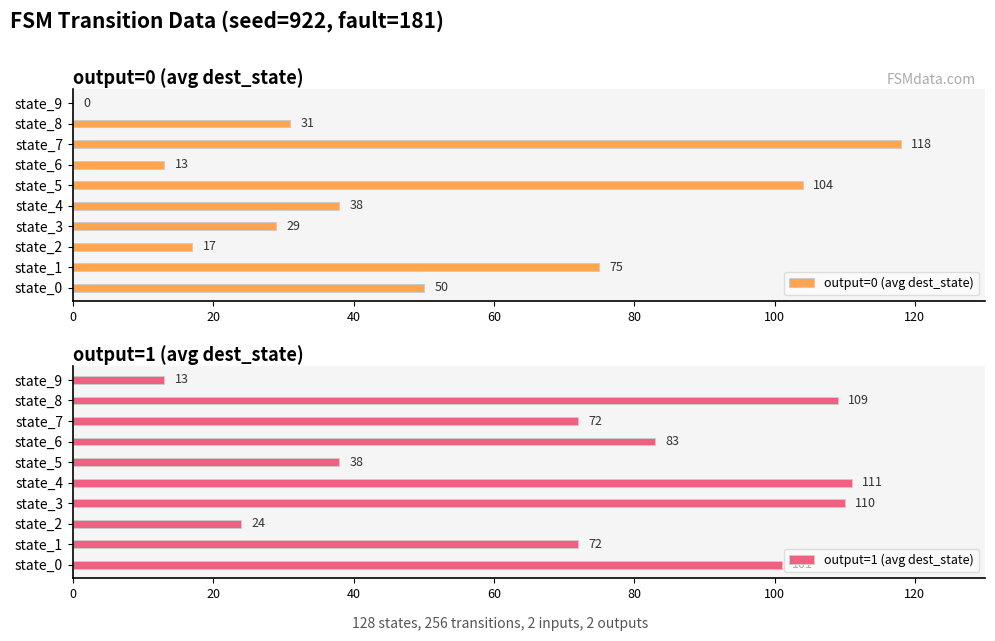

List the series in order of their peak value, highest first.

output=0 (avg dest_state), output=1 (avg dest_state)